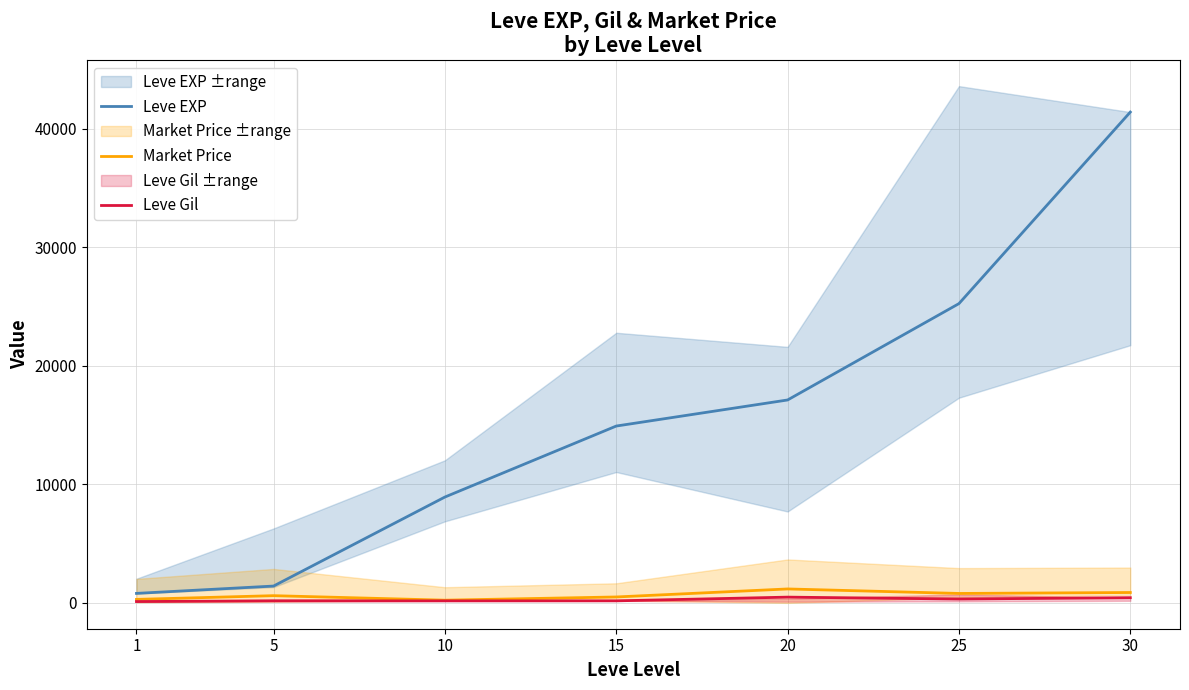

What is the total value across all series at 5?

2197.3